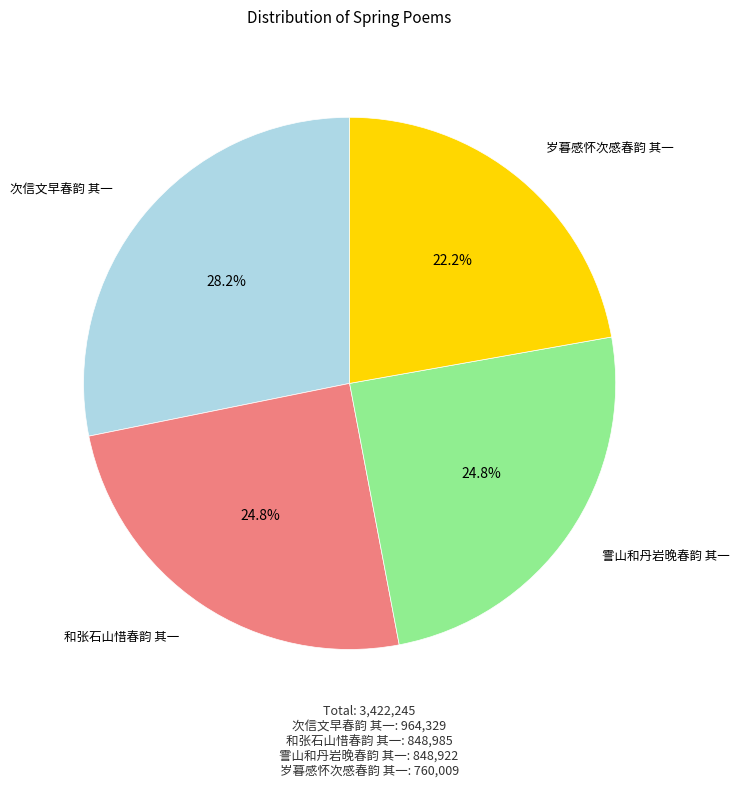

Is there a majority slice in this chart?

No